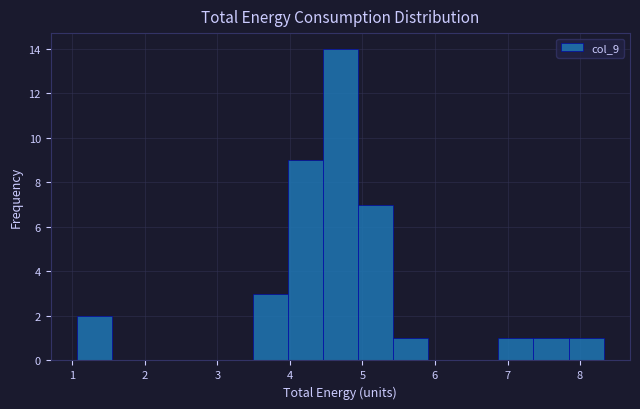

Reading left to right, transcribe this chart: for each bar, give the range it covers on the x-axis and its height. Neither the bar edges nor the heights are printed on the chart, so give them approximately, as read against the axes.

1.1 to 1.6: 2
1.6 to 2.0: 0
2.0 to 2.5: 0
2.5 to 3.0: 0
3.0 to 3.5: 0
3.5 to 4.0: 3
4.0 to 4.5: 9
4.5 to 4.9: 14
4.9 to 5.4: 7
5.4 to 5.9: 1
5.9 to 6.4: 0
6.4 to 6.9: 0
6.9 to 7.4: 1
7.4 to 7.8: 1
7.8 to 8.3: 1